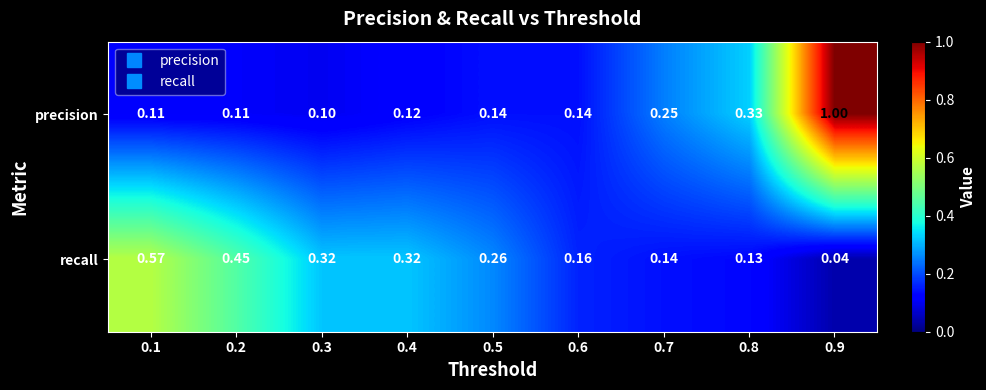

Rank the series by their maximum value, from highest to lowest.

precision, recall